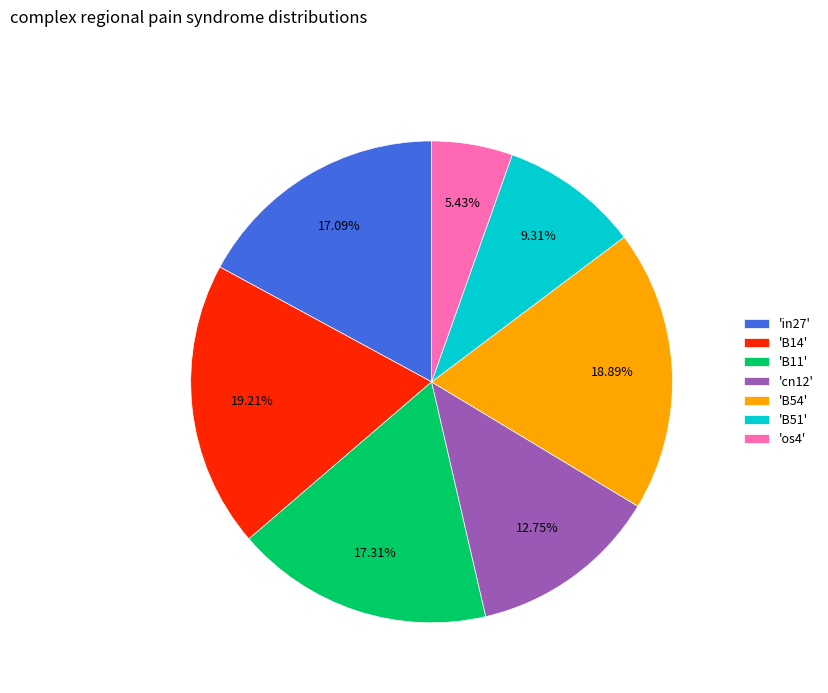

To the nearest percent, what is the average slice percentage?

14%